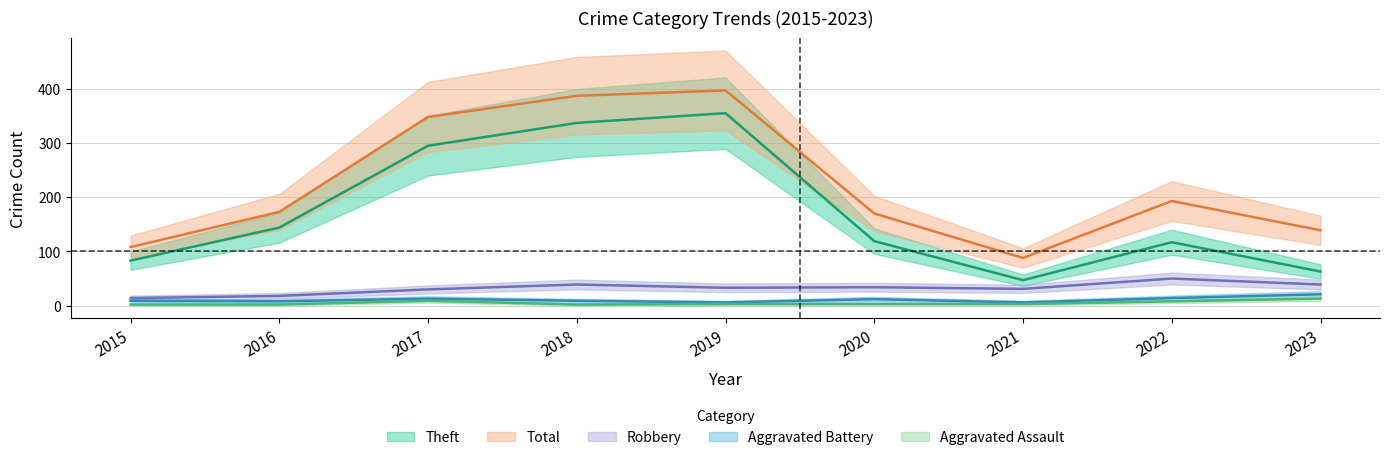

The Aggravated Battery series shows 9 at 2022. True or false?

False